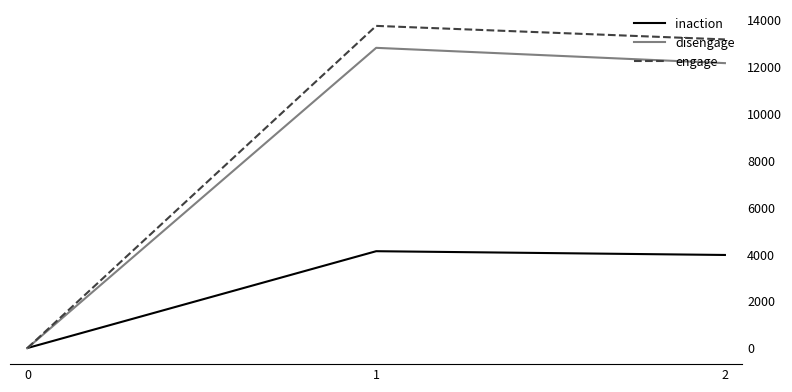

List the labels in order of disengage value, smallest first.

0, 2, 1